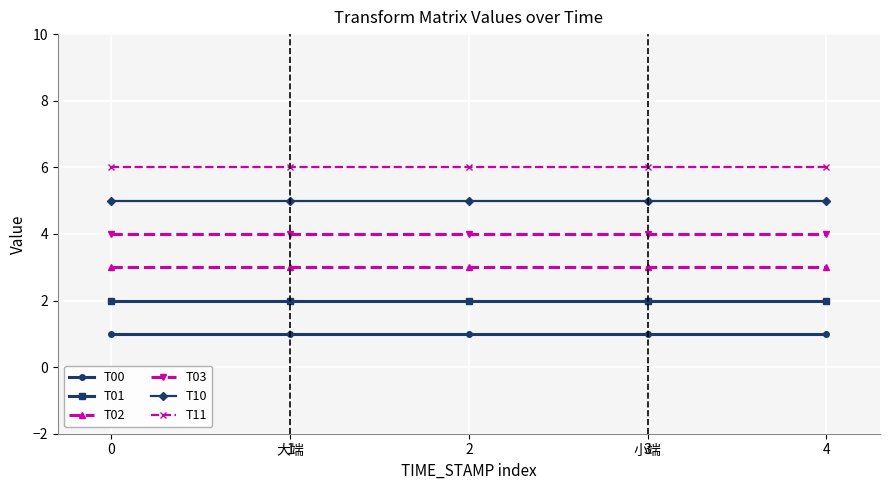

What is the highest value of the T11 series?

6